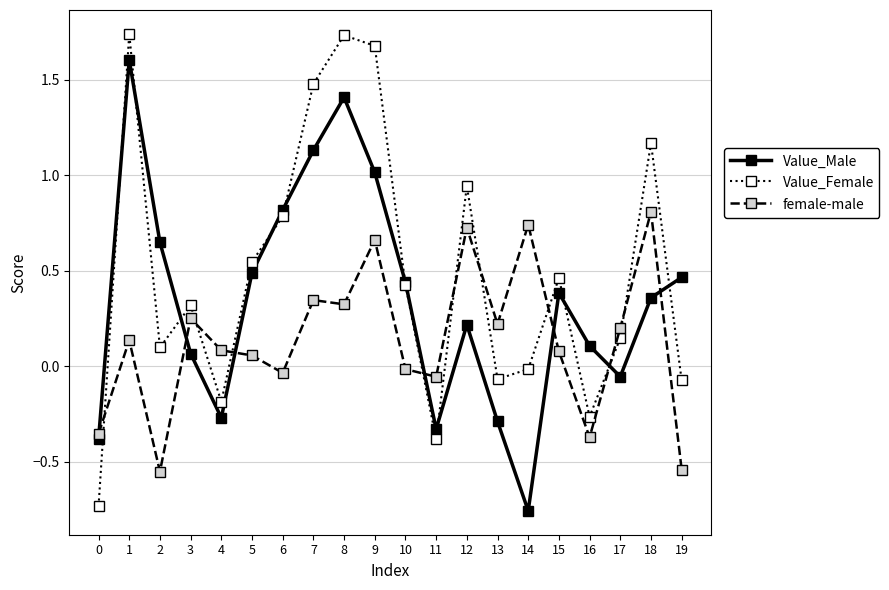

The Value_Female series shows 0.1 at 17. True or false?

True